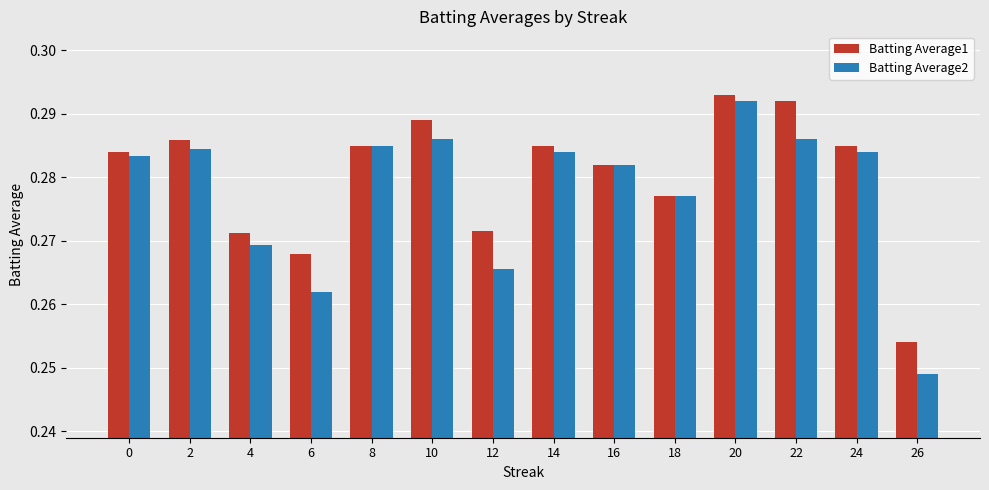

How many Batting Average1 values are between 0 and 1?

14